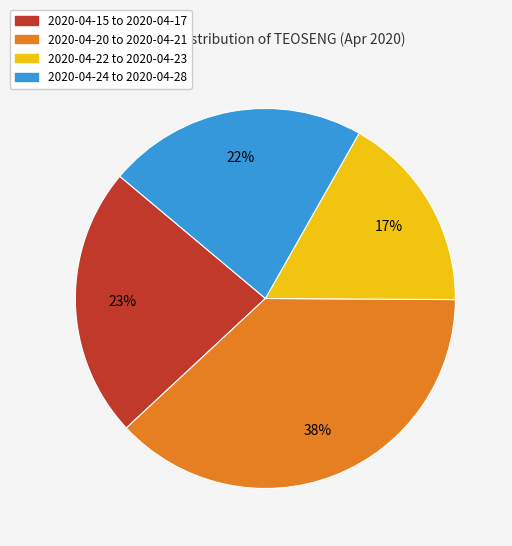

To the nearest percent, what is the average slice percentage?

25%